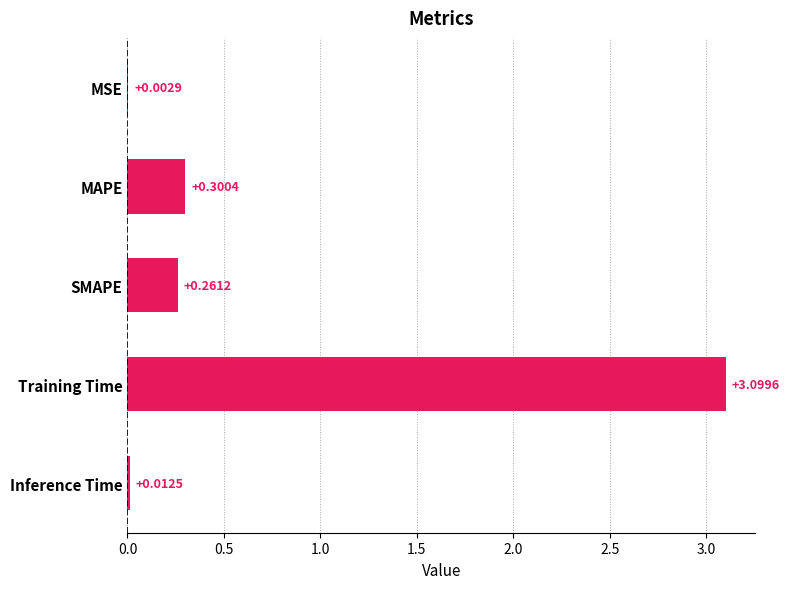

Count the number of categories in the chart.

5